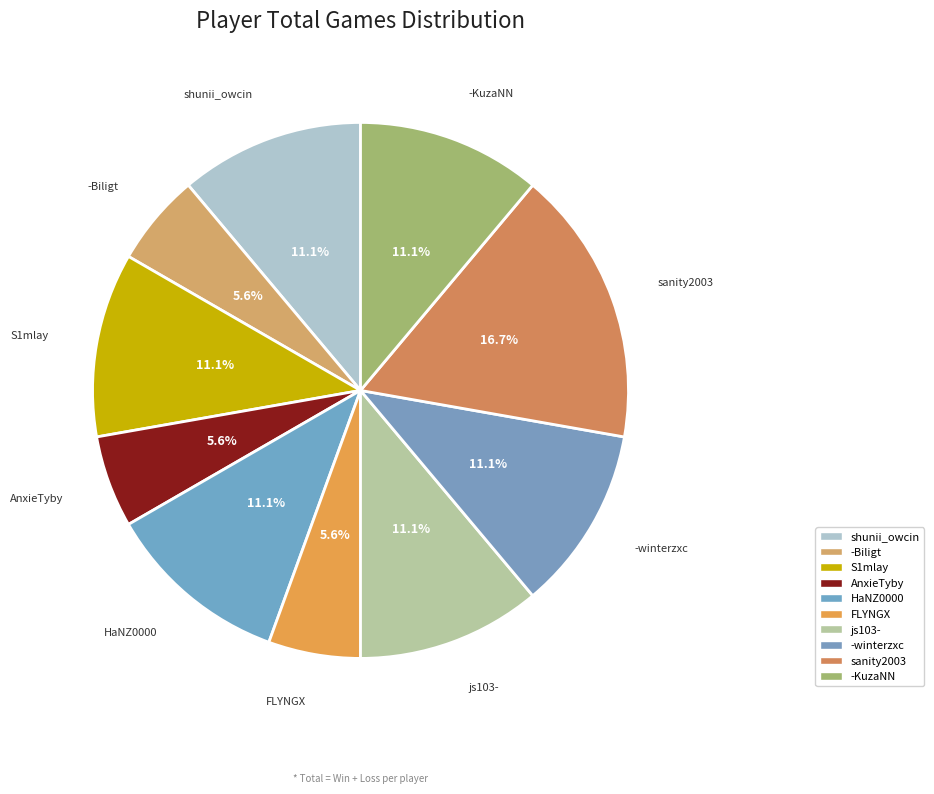

Count the number of slices in the pie.

10